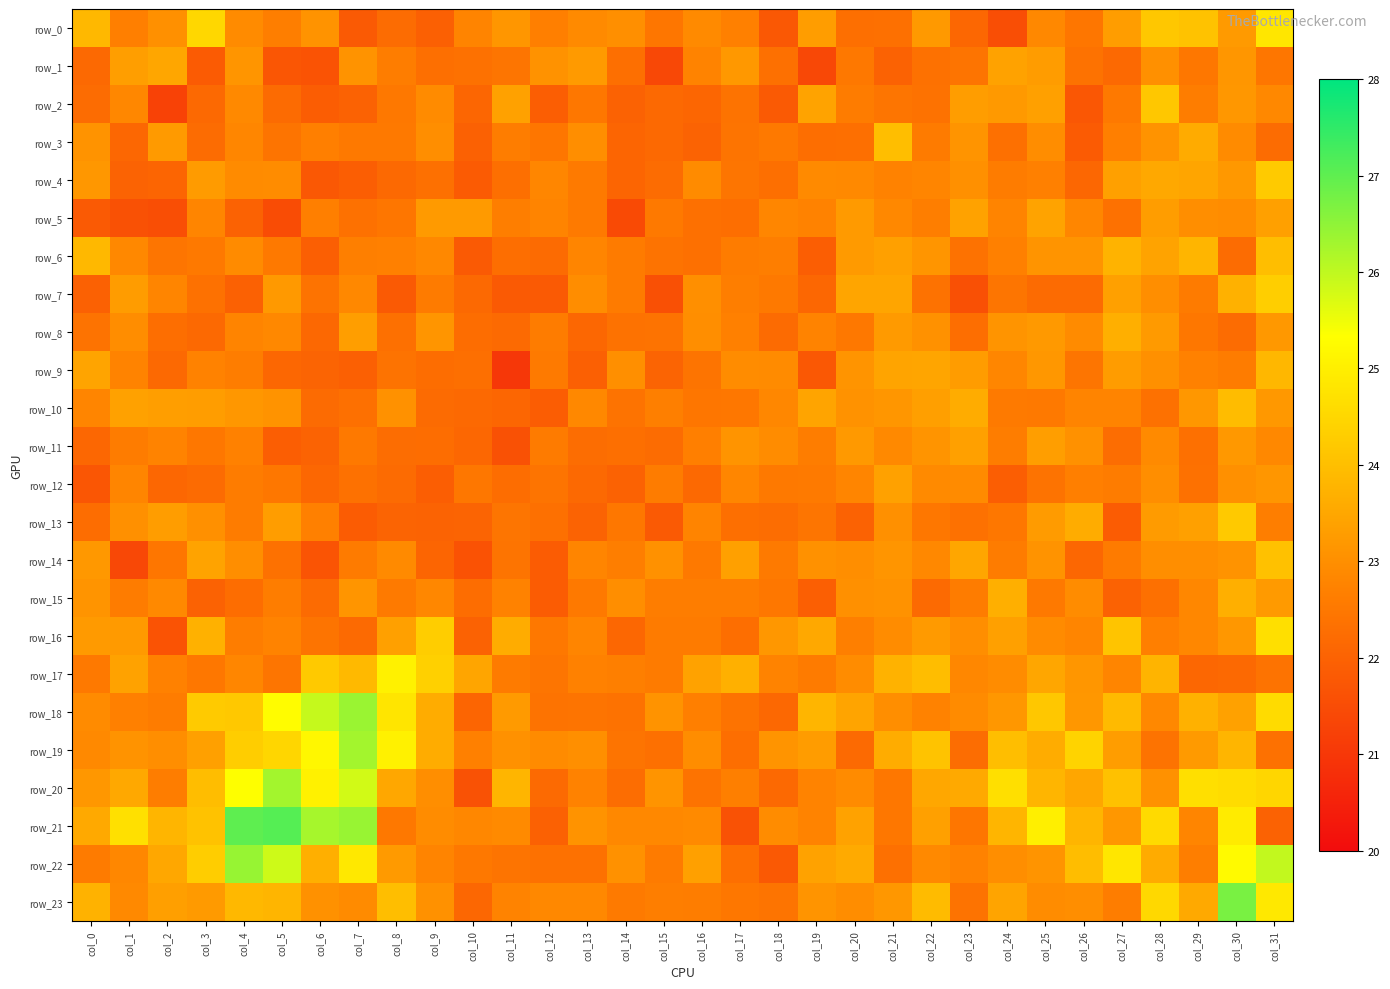

At which category is the sum across all series the highest?

col_31